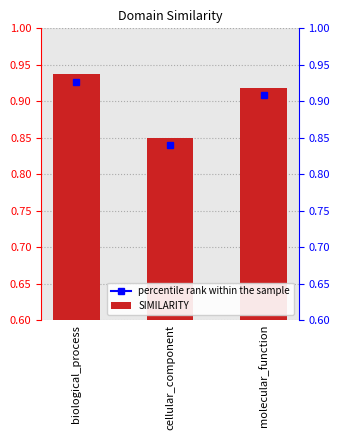

Reading right to left, list all the values displayed in this chart.

0.9	0.9	0.9